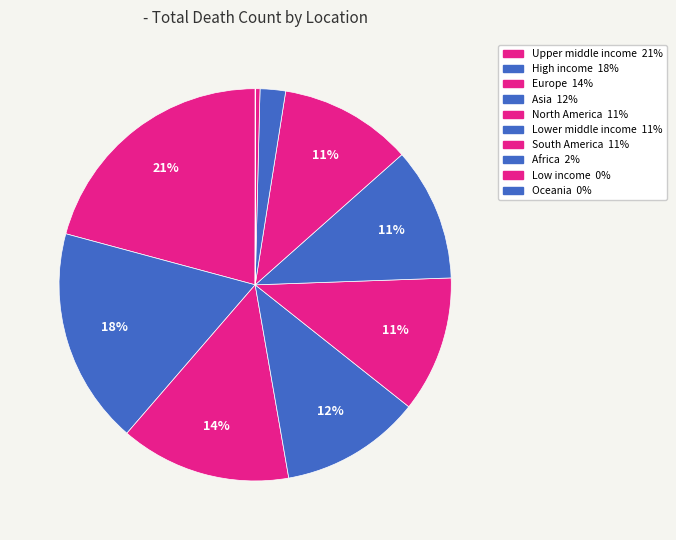

Is there any slice that represents more than half of the pie?

No